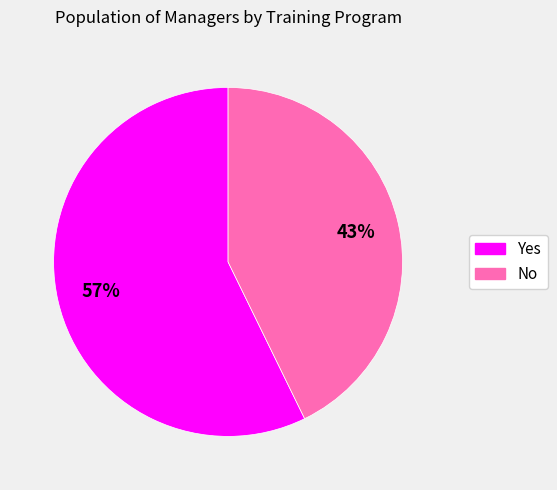

What is the largest slice in the pie chart?

Yes